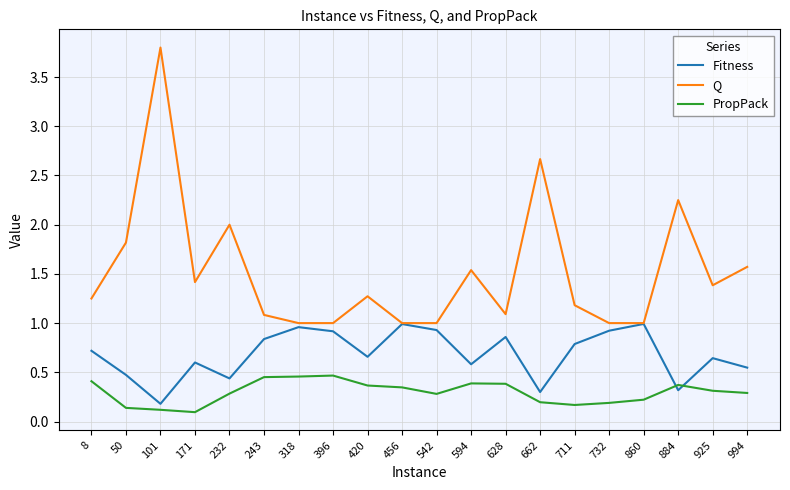

Which series changed the most between 232 and 243?

Q